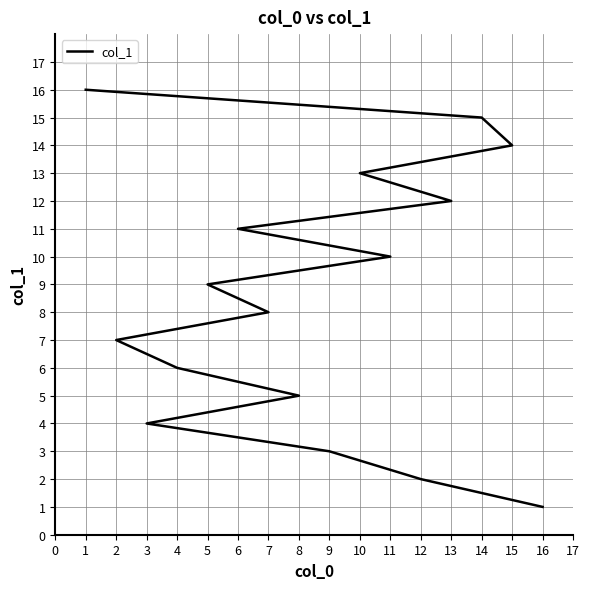

What is the difference between the values at 9 and 16?

2